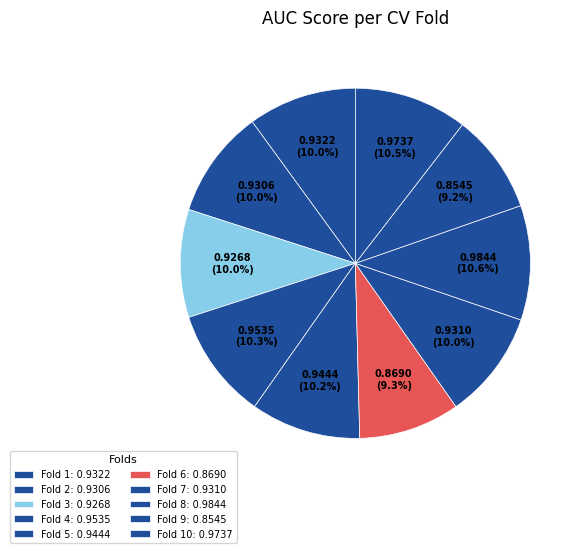

Rank the categories by value from highest to lowest.

Fold 8, Fold 10, Fold 4, Fold 5, Fold 1, Fold 7, Fold 2, Fold 3, Fold 6, Fold 9